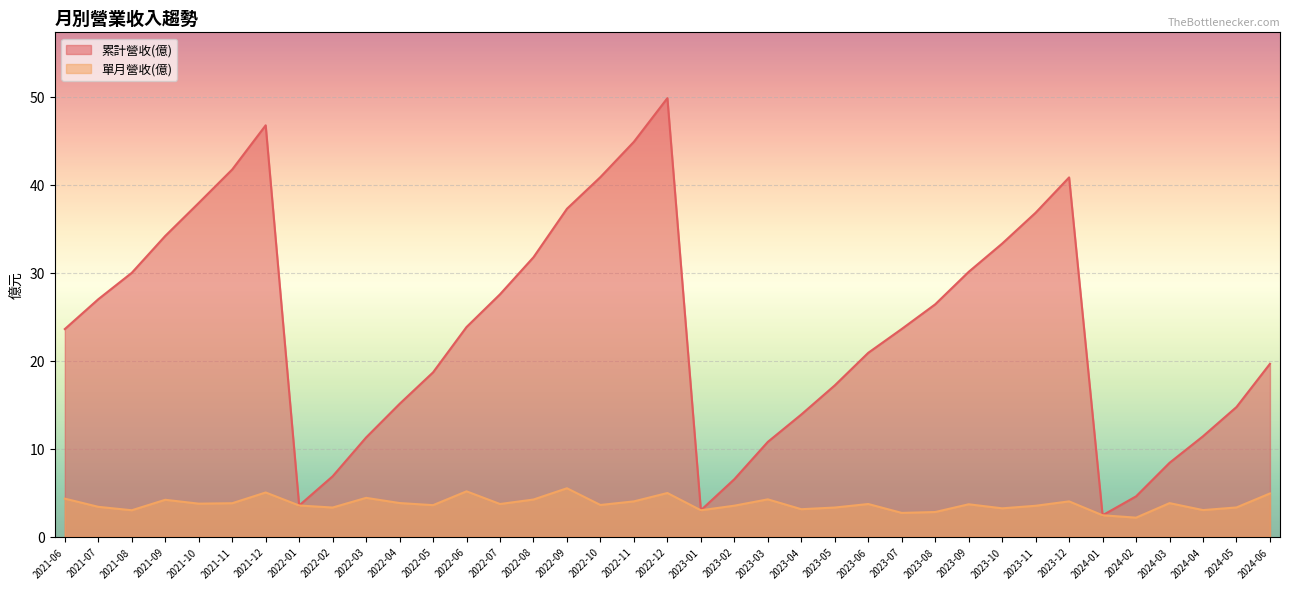

What is the difference between the maximum and minimum values in the 累計營收(億) series?

47.4